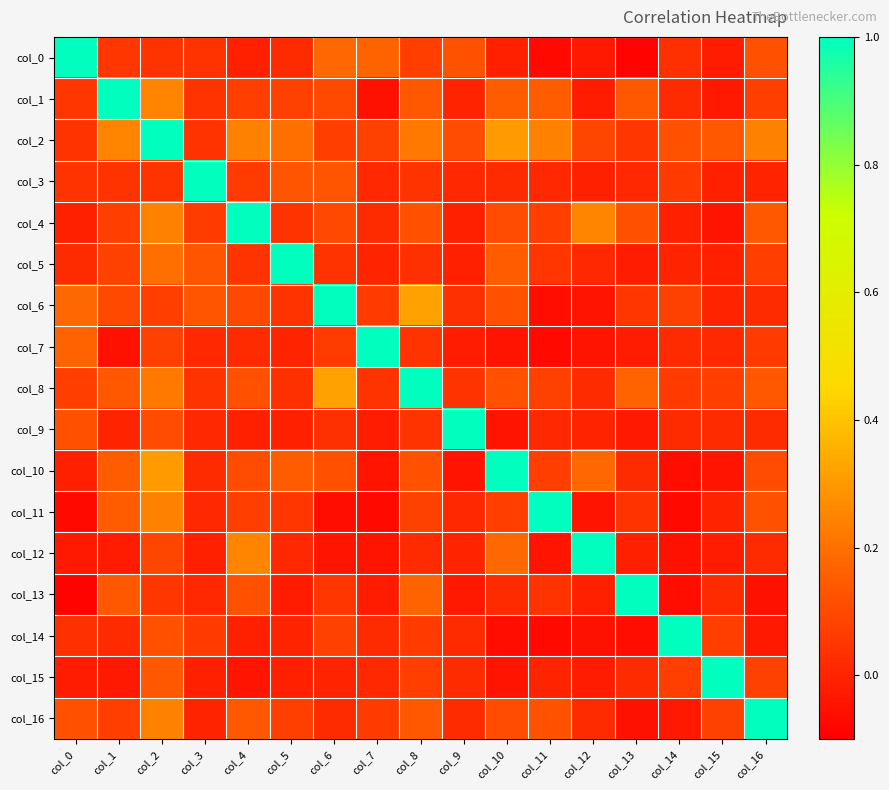

Which category has the lowest value across all series?

col_13